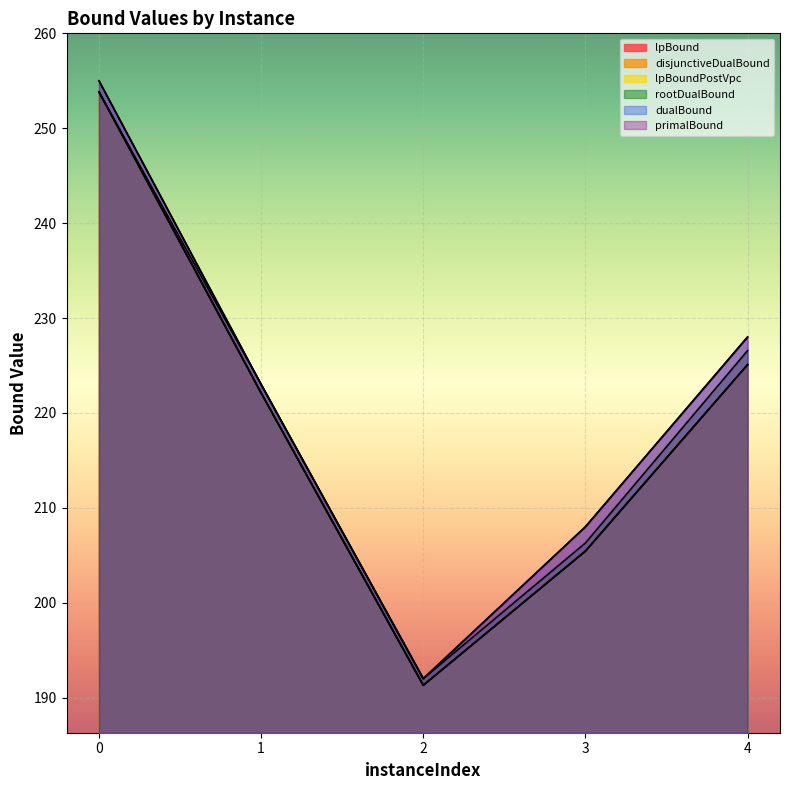

Between 0 and 1, which series saw the biggest shift?

dualBound